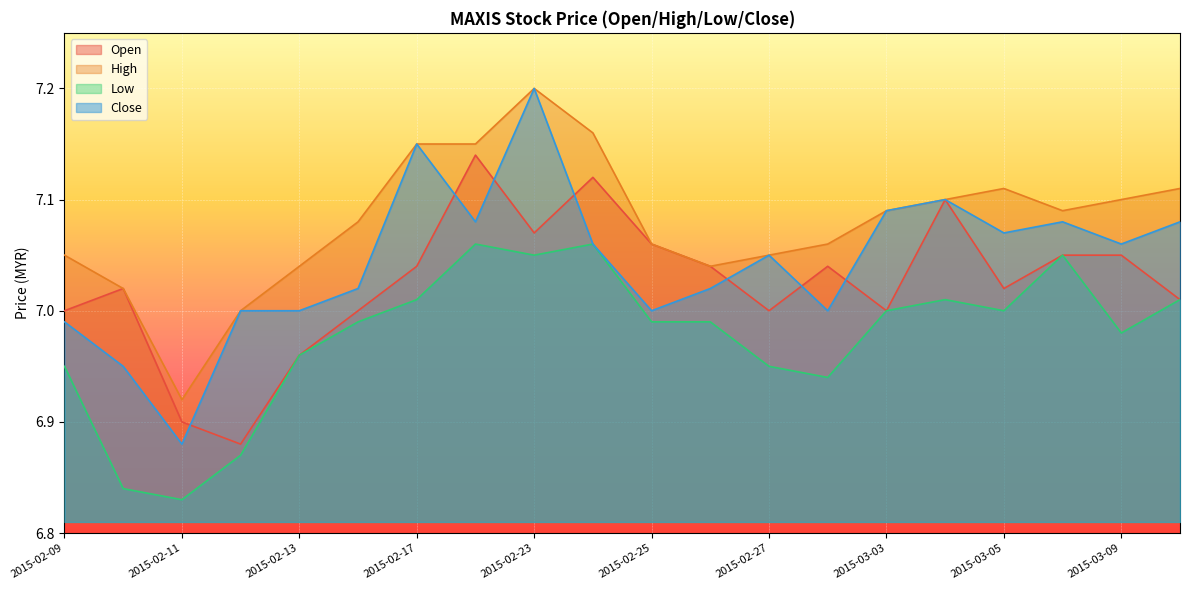

What is the spread (max minus min) of values at 2015-02-10?

0.2